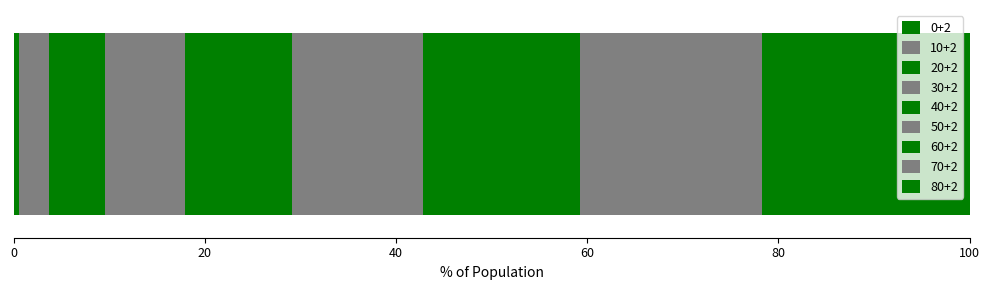

Count the number of data series in this chart.

9